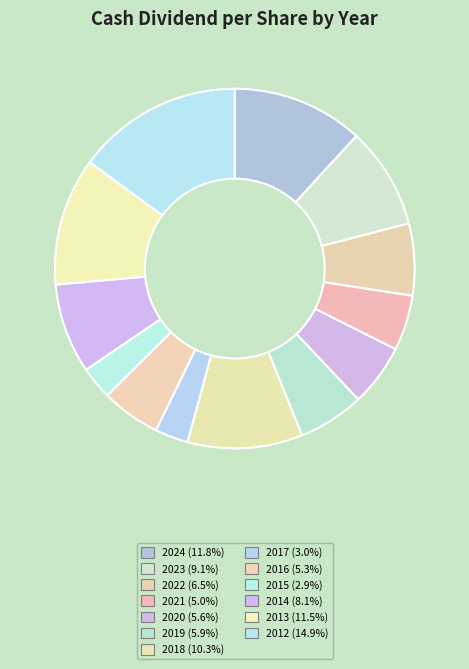

Count the number of slices in the pie.

13